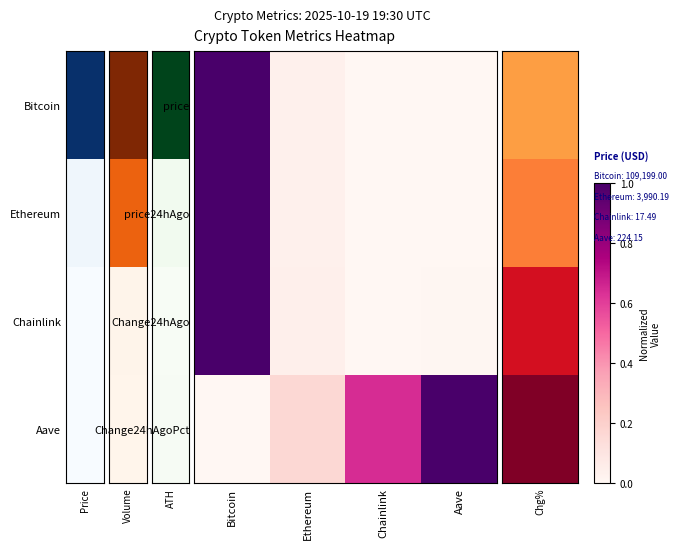

Reading left to right, list all the values displayed in this chart.

price: Bitcoin=1.0	Ethereum=0.0	Chainlink=0.0	Aave=0.0
price24hAgo: Bitcoin=1.0	Ethereum=0.0	Chainlink=0.0	Aave=0.0
Change24hAgo: Bitcoin=1.0	Ethereum=0.0	Chainlink=0.0	Aave=0.0
Change24hAgoPct: Bitcoin=0.0	Ethereum=0.2	Chainlink=0.6	Aave=1.0